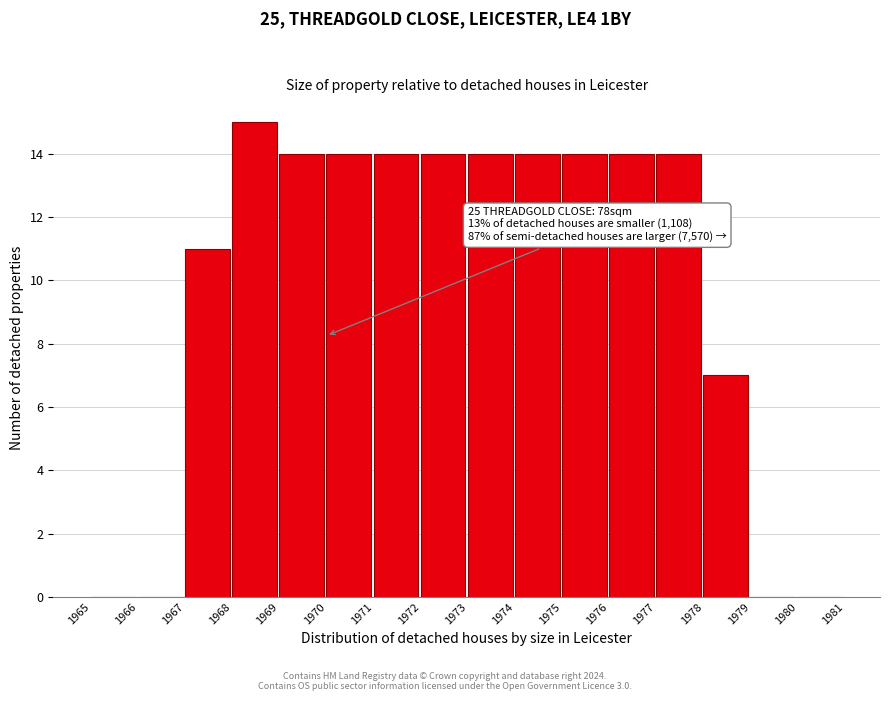

Over which range of the x-axis is the bar tallest?

1968 to 1969